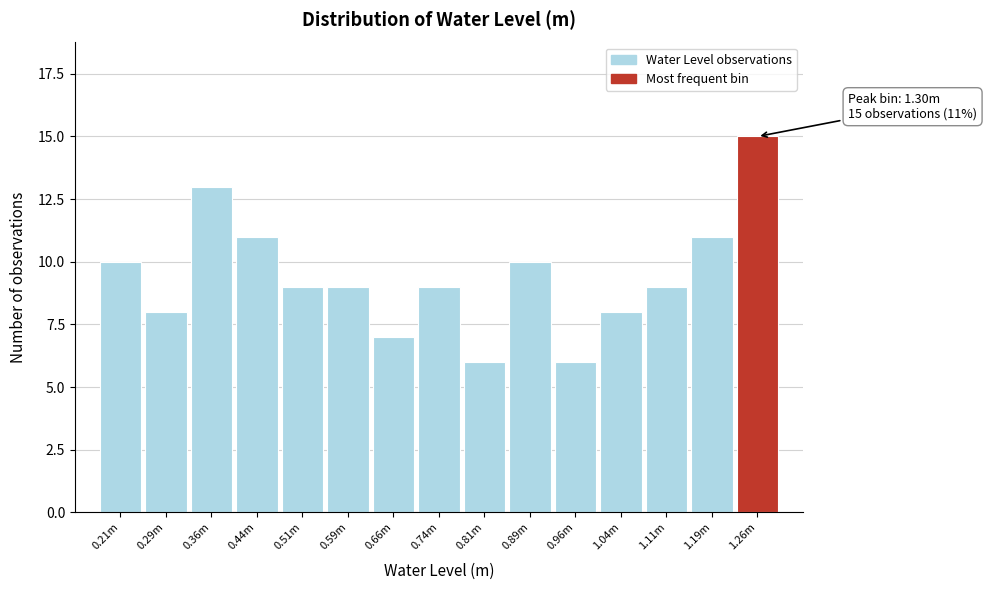

Reading left to right, list all the values displayed in this chart.

10	8	13	11	9	9	7	9	6	10	6	8	9	11	15